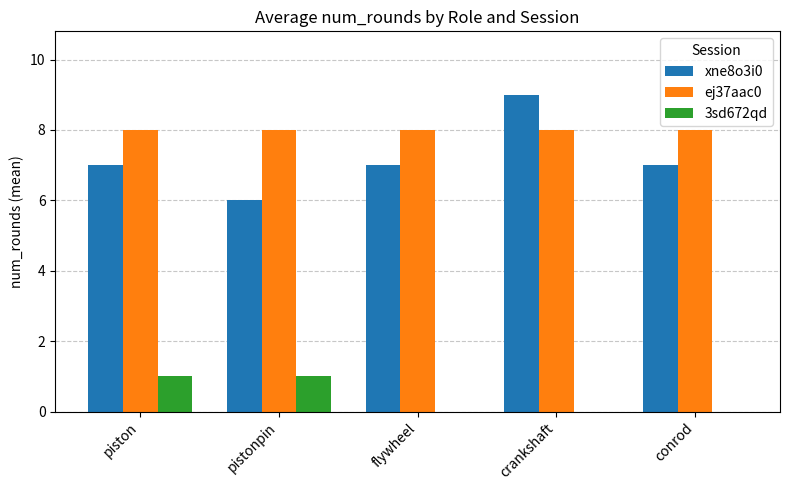

At which category does the chart reach its peak across all series?

crankshaft